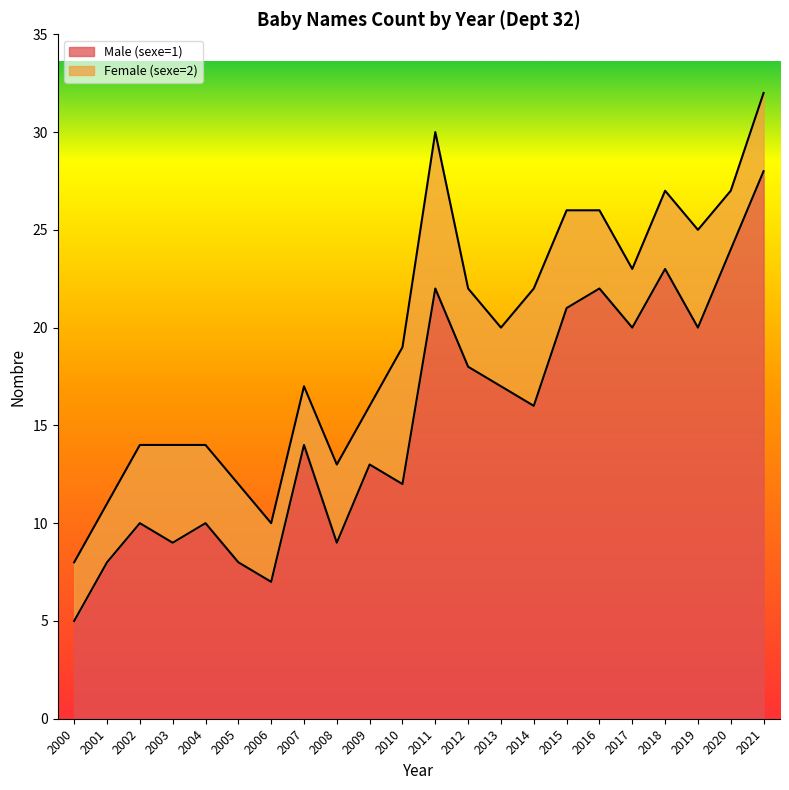

How many lines are shown in the chart?

2